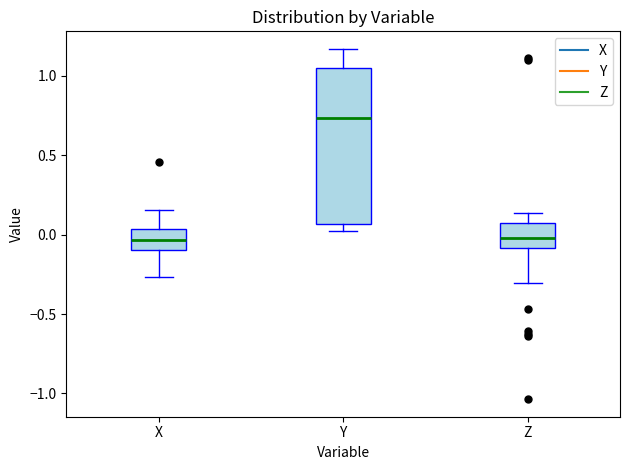

Reading left to right, read every box against the y-axis: the position of its median line, the range the box covers, and the ends of its whiskers. The values are not printed on the chart, so give them approximately, as read against the axis.

X: median -0.05, box -0.10 to 0.05, whiskers -0.25 to 0.15
Y: median 0.75, box 0.05 to 1.05, whiskers 0.05 (just below the box's lower edge) to 1.15
Z: median 0.00, box -0.10 to 0.05, whiskers -0.30 to 0.15